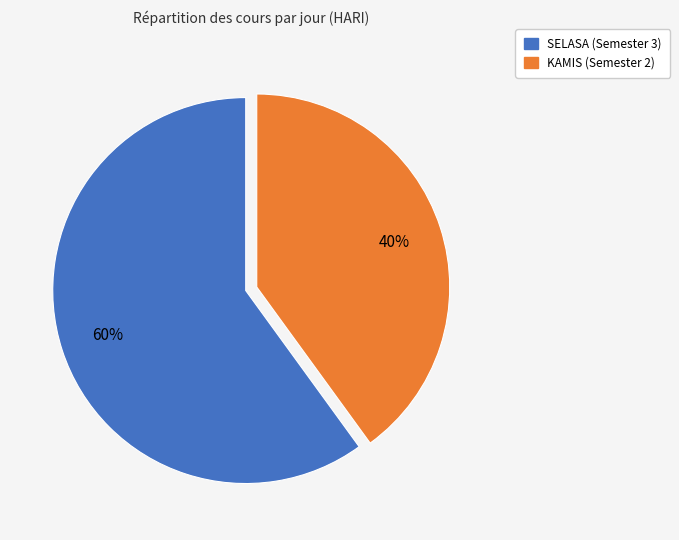

Is it true that SELASA is 60% of the pie?

True